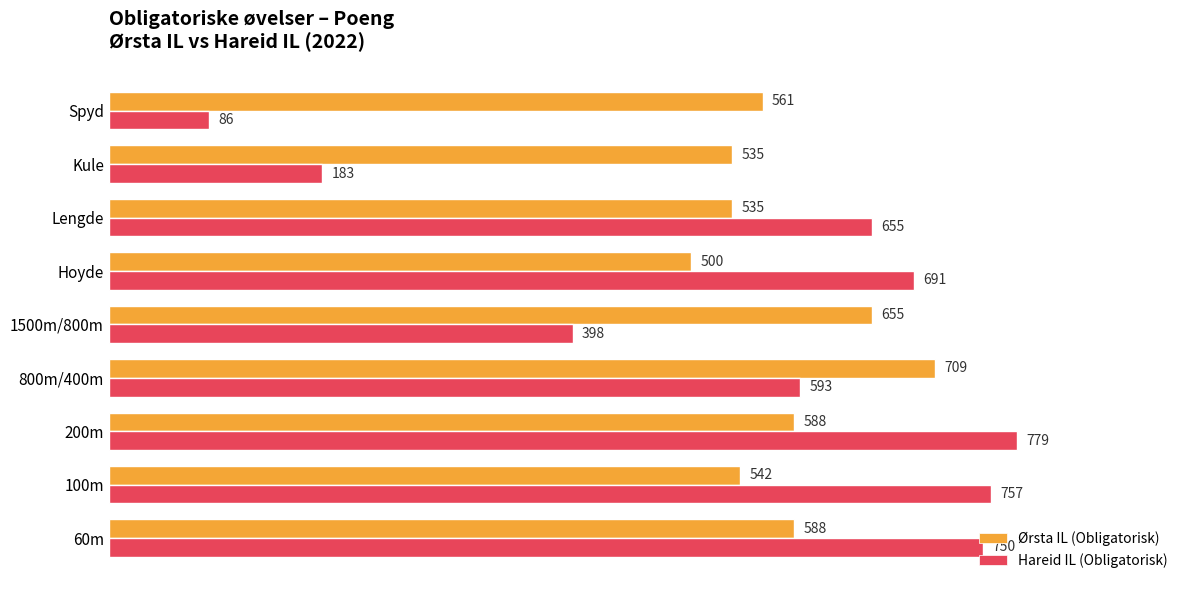

Between 100m and 200m, which series saw the biggest shift?

Ørsta IL (Obligatorisk)